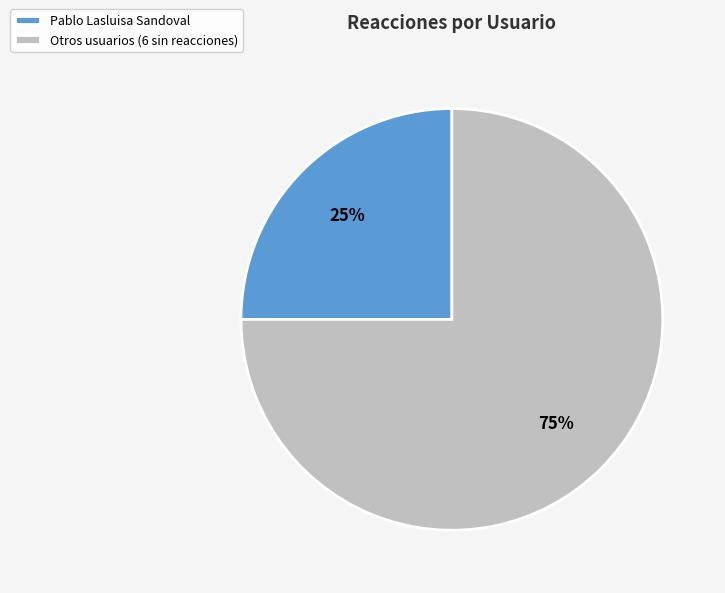

What is the smallest slice in the pie chart?

Pablo Lasluisa Sandoval